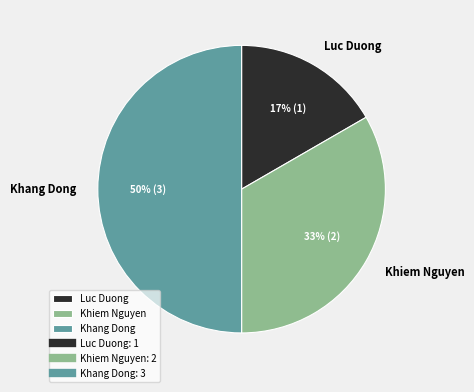

What percentage is the Khiem Nguyen slice, to the nearest percent?

33%